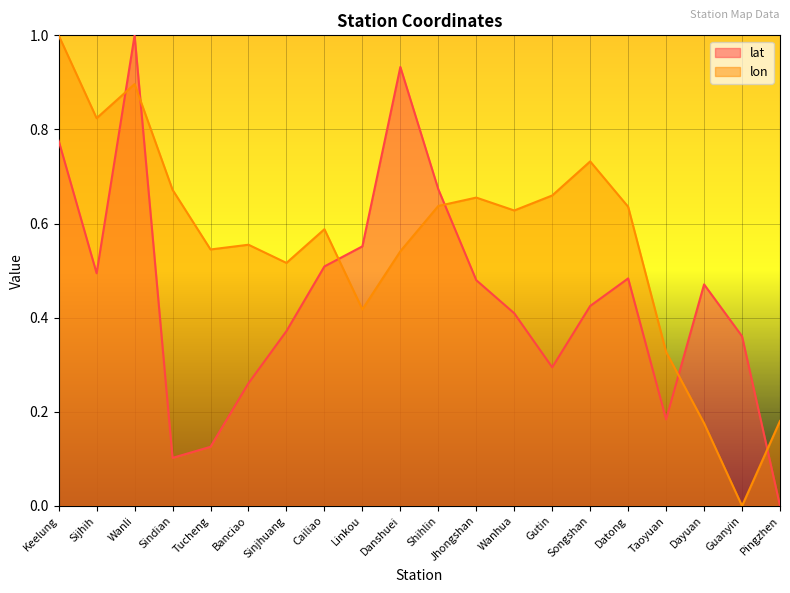

Reading left to right, list all the values displayed in this chart.

lat: 0.8	0.5	1.0	0.1	0.1	0.3	0.4	0.5	0.6	0.9	0.7	0.5	0.4	0.3	0.4	0.5	0.2	0.5	0.4	0.0
lon: 1.0	0.8	0.9	0.7	0.5	0.6	0.5	0.6	0.4	0.5	0.6	0.7	0.6	0.7	0.7	0.6	0.3	0.2	0.0	0.2